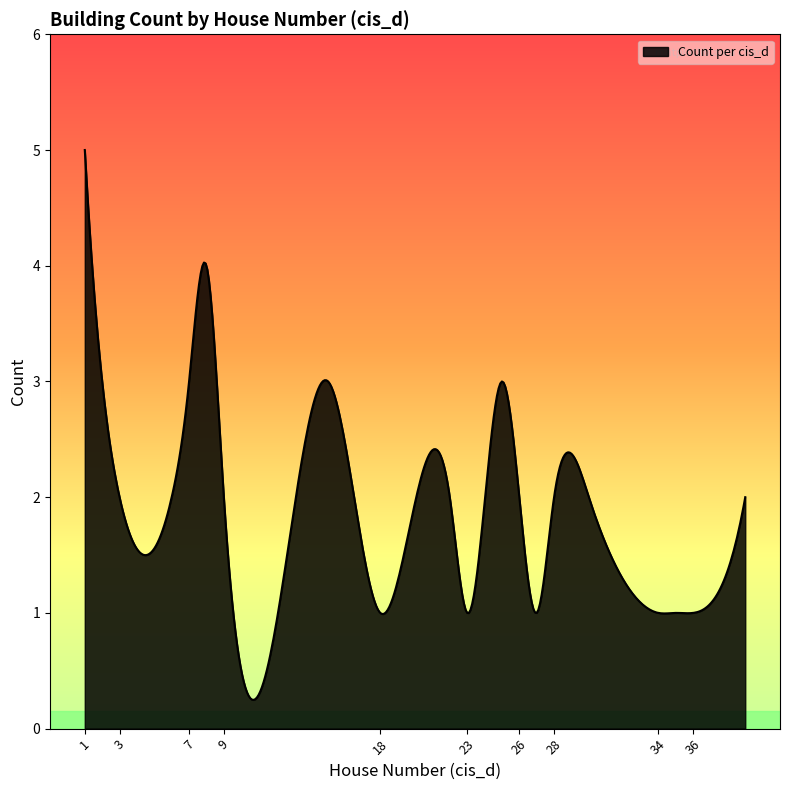

What is the difference between the maximum and minimum values?

4.8